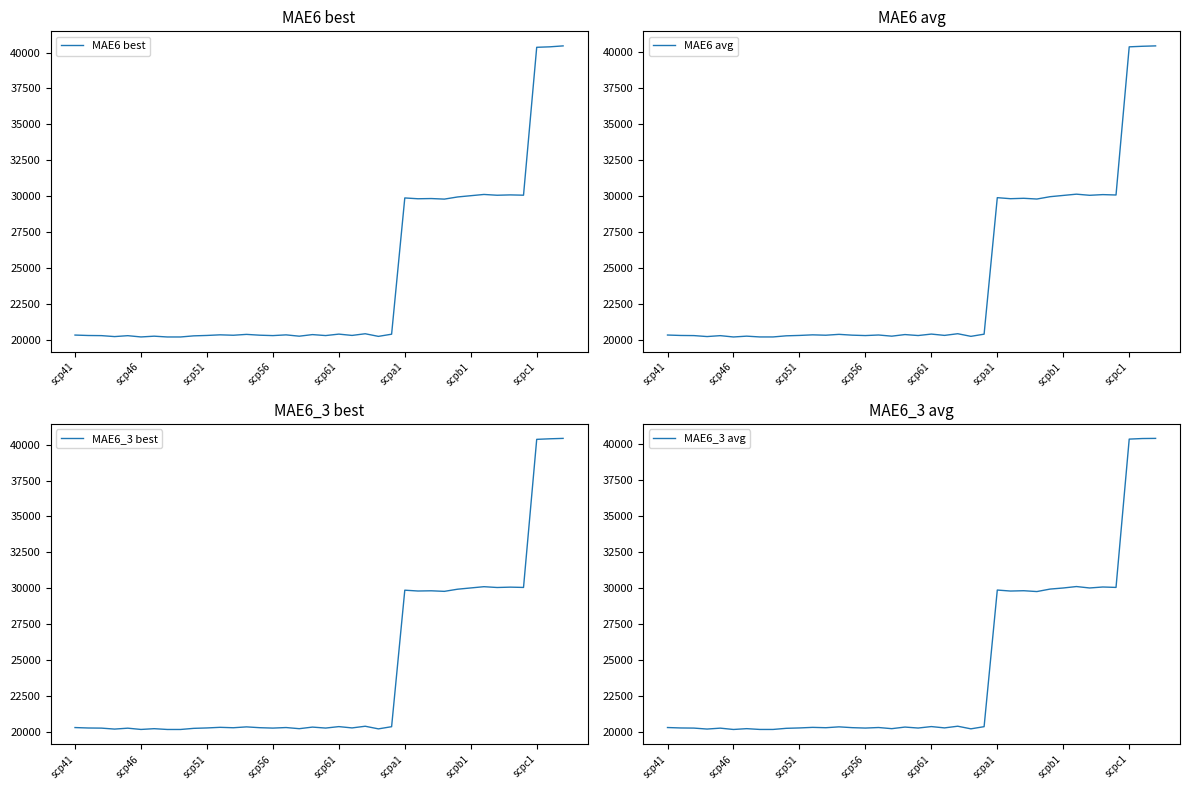

The value of MAE6 best at scpc1 is 40366. True or false?

True